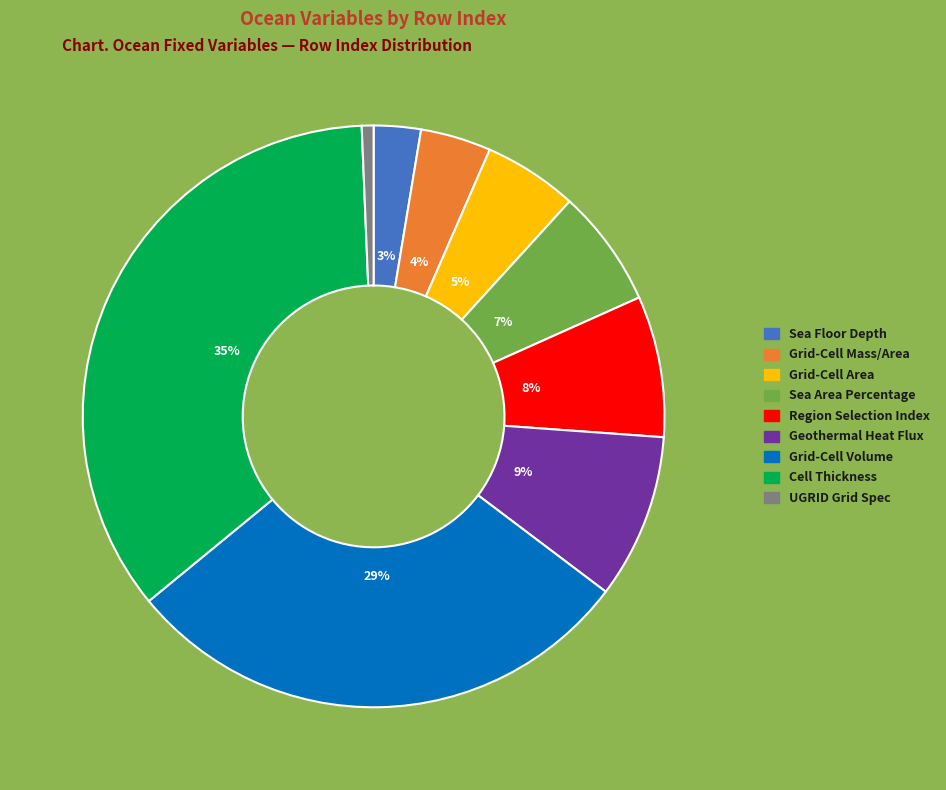

To the nearest percent, what is the average slice percentage?

11%